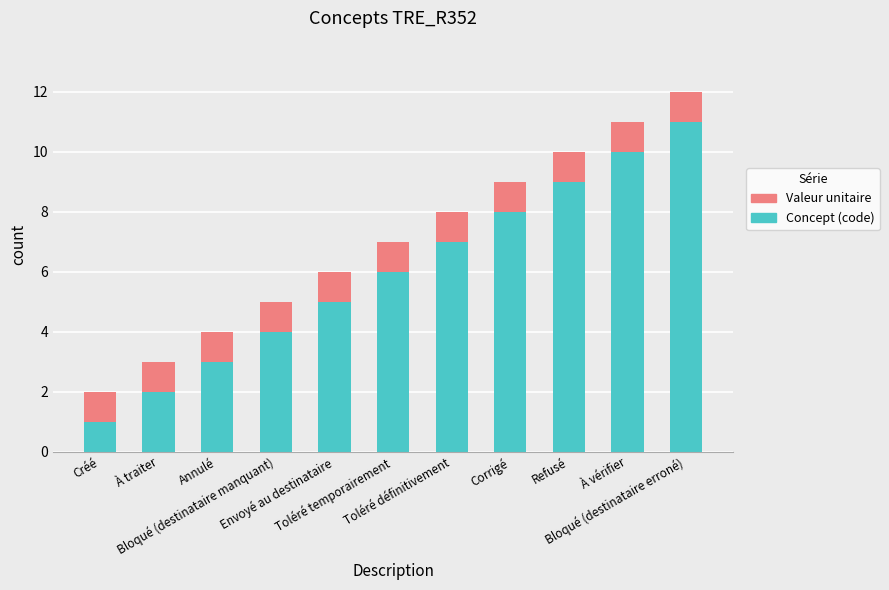

What is the maximum value for Concept (code)?

11